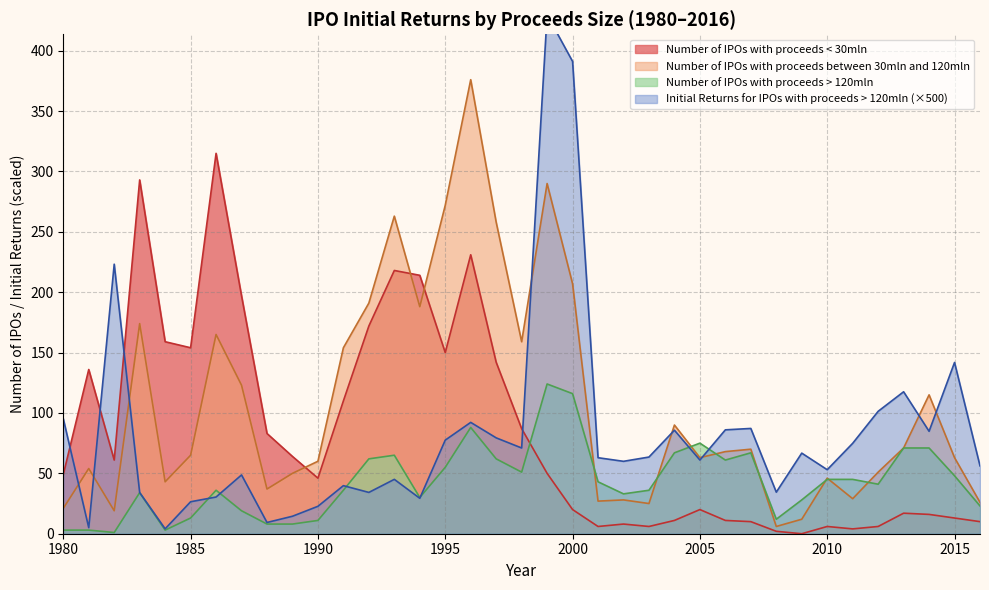

What are all the series names shown in the legend?

Initial Returns for IPOs with proceeds > 120mln, Number of IPOs with proceeds between 30mln and 120mln, Number of IPOs with proceeds < 30mln, Number of IPOs with proceeds > 120mln